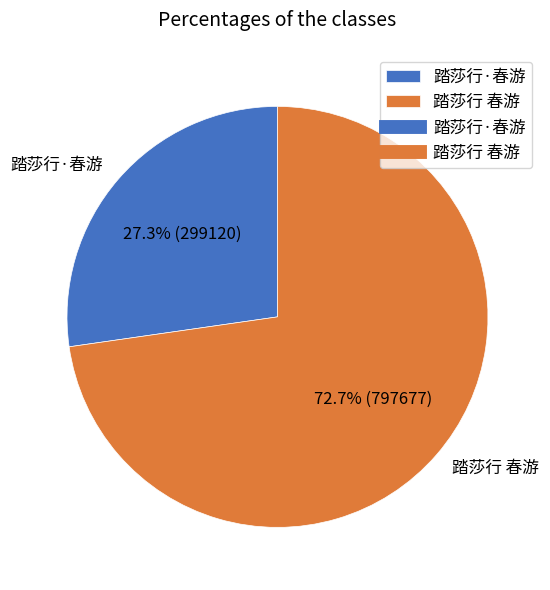

What percentage is the 踏莎行 春游 slice, to the nearest percent?

73%